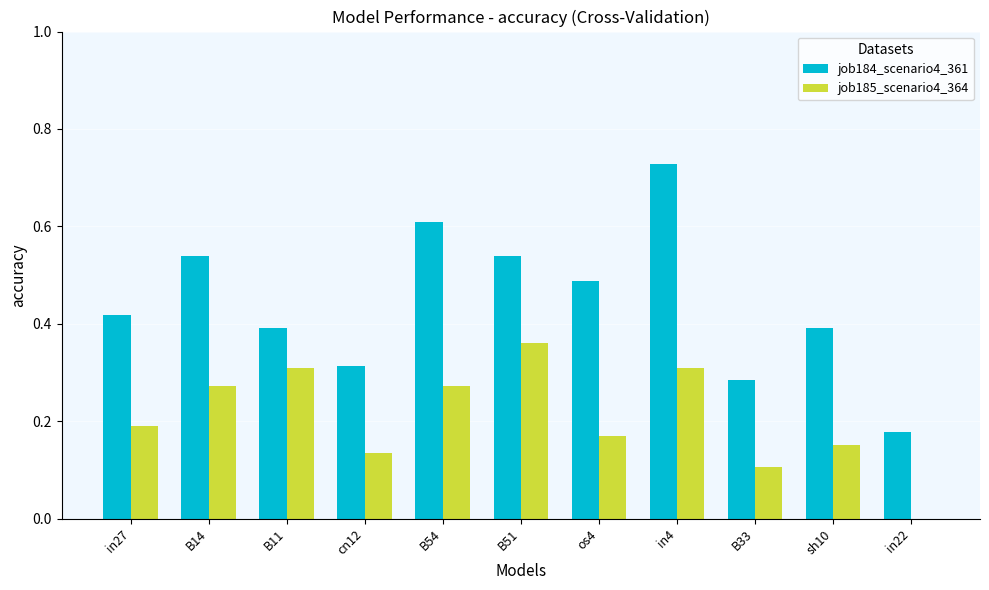

Which label corresponds to the largest value in the chart?

in4